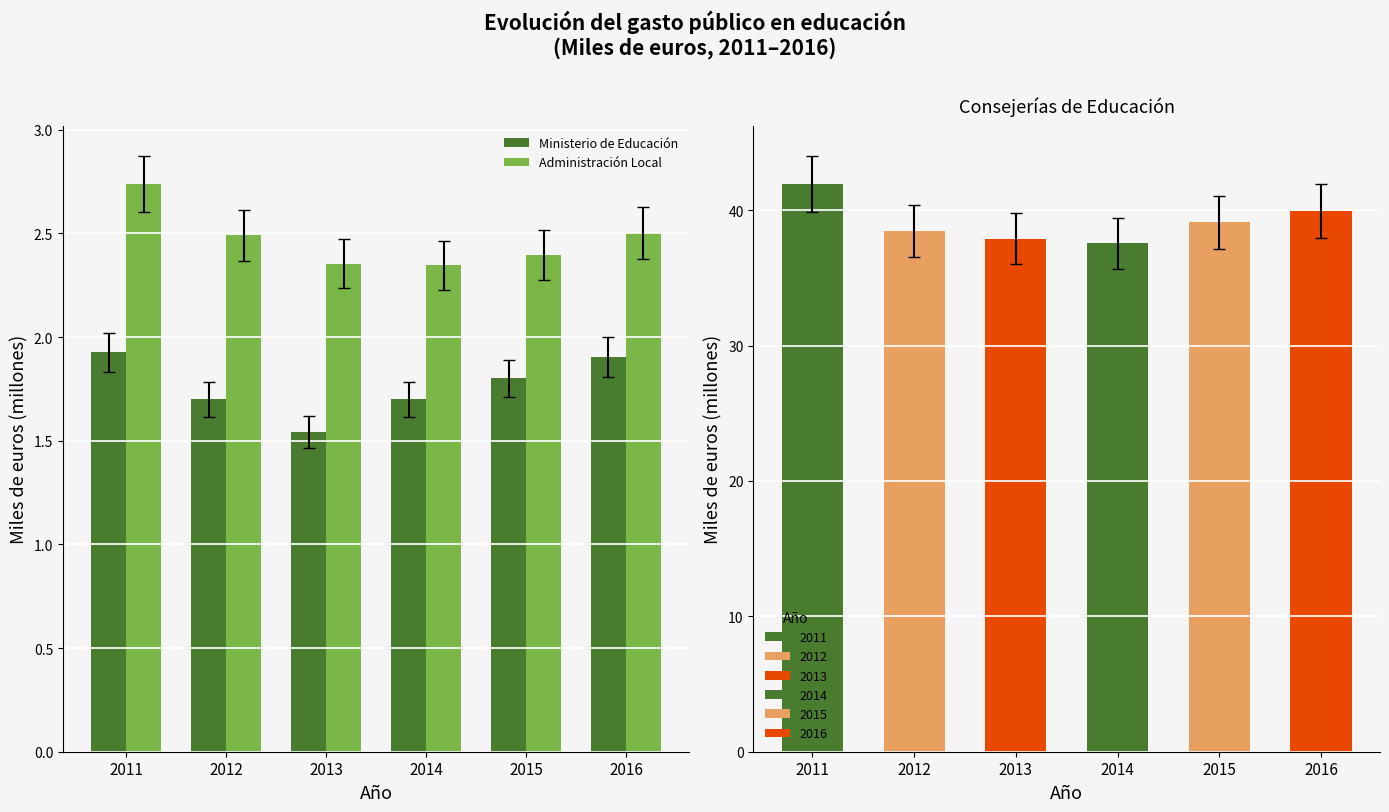

Which category has the highest value in the Administración Local series?

2011